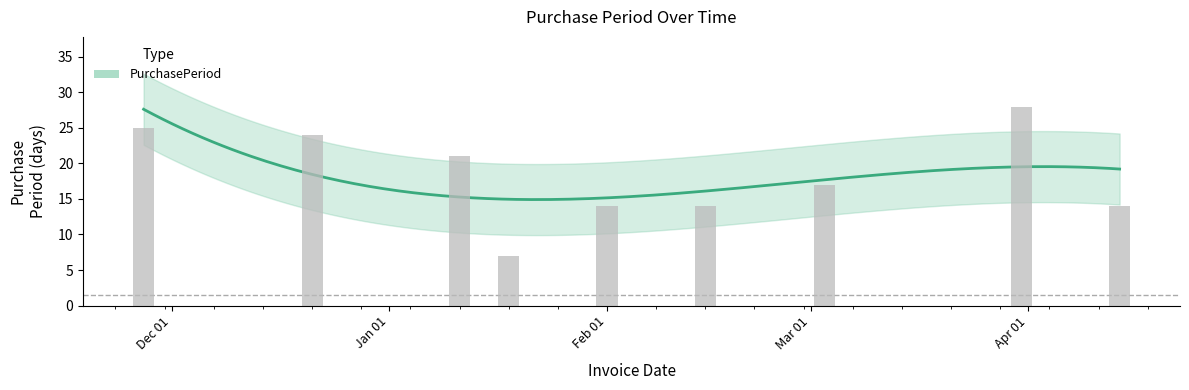

What is the value of the 3rd bar from the left?

21